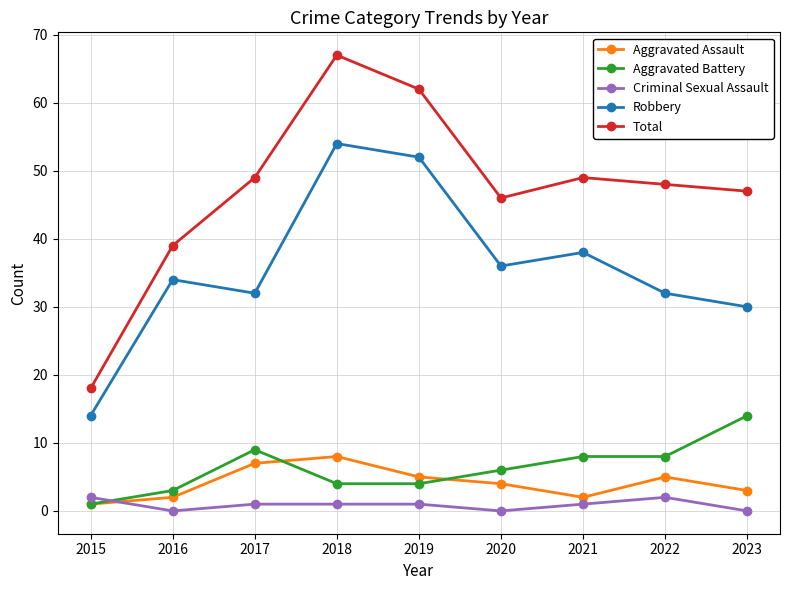

Reading left to right, what are all the values shown in this chart?

Aggravated Assault: 1	2	7	8	5	4	2	5	3
Aggravated Battery: 1	3	9	4	4	6	8	8	14
Criminal Sexual Assault: 2	0	1	1	1	0	1	2	0
Robbery: 14	34	32	54	52	36	38	32	30
Total: 18	39	49	67	62	46	49	48	47